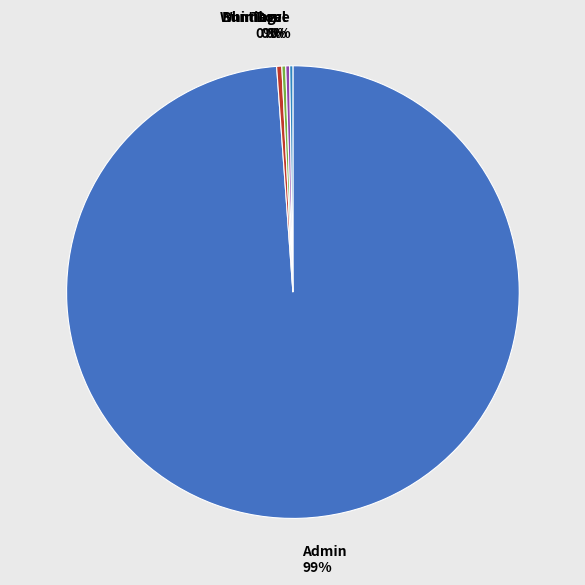

Which category has the biggest portion of the pie?

Admin